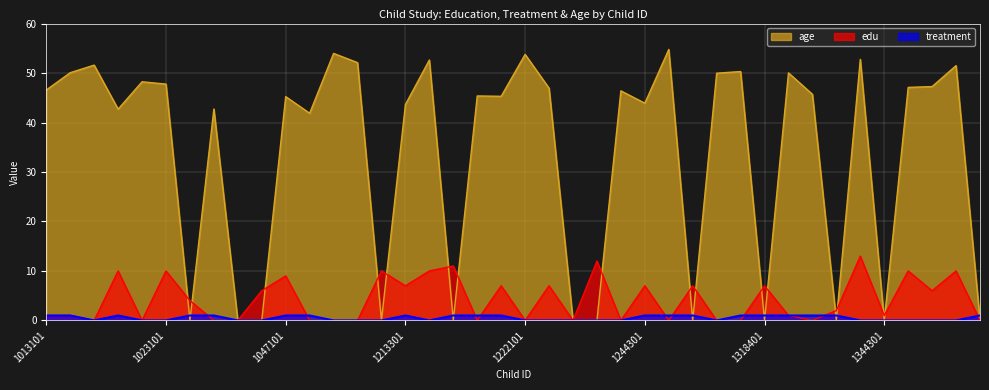

Which series has the largest total across all categories?

age